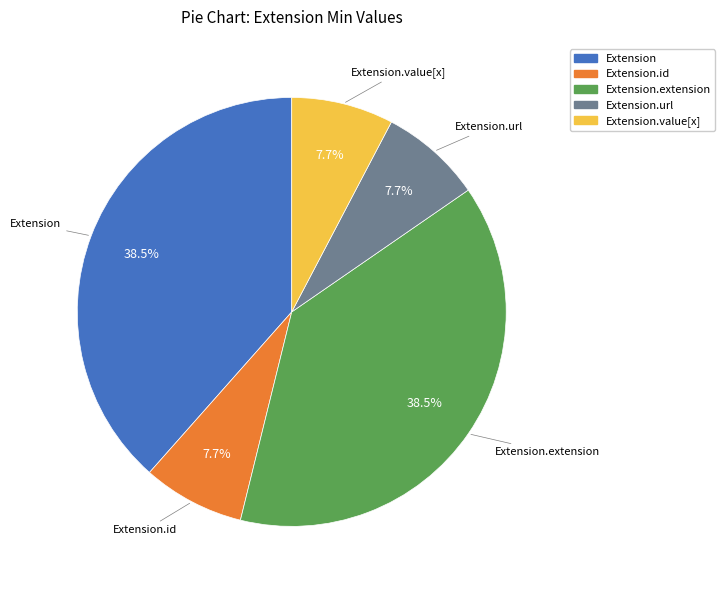

Does any single category account for the majority?

No